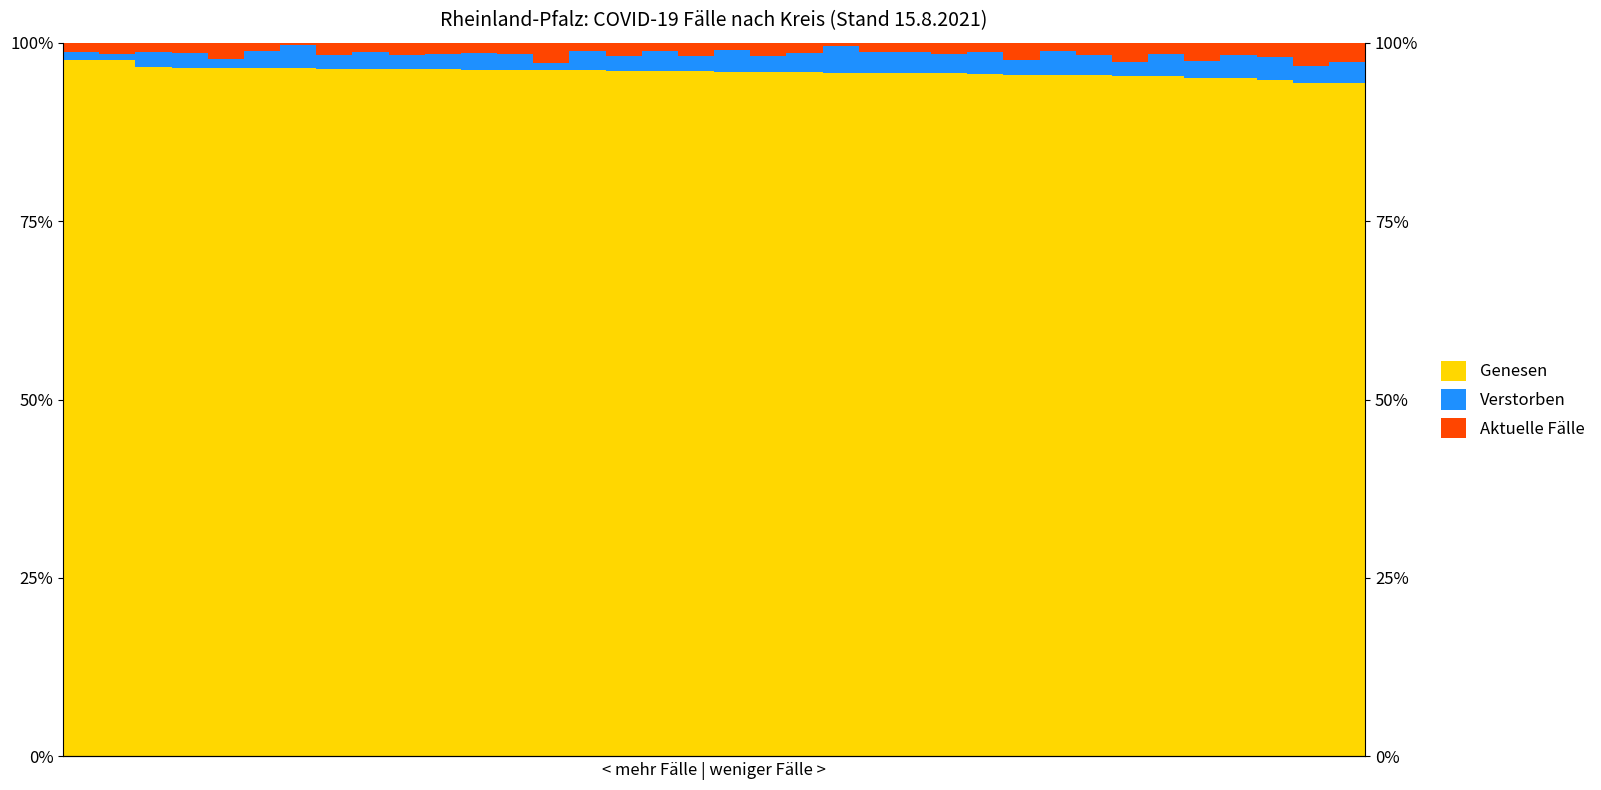

What is the value of the Verstorben bar at the 4th from the left?

2.0